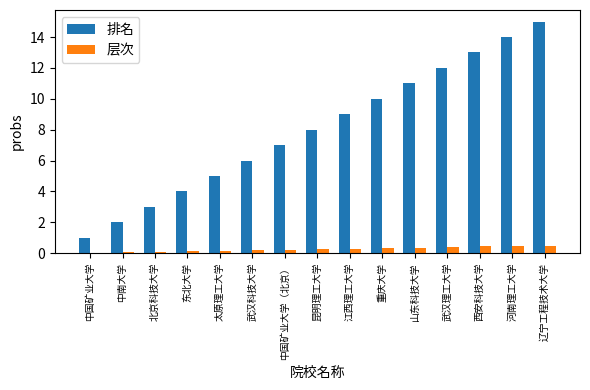

Which series has the largest total across all categories?

排名